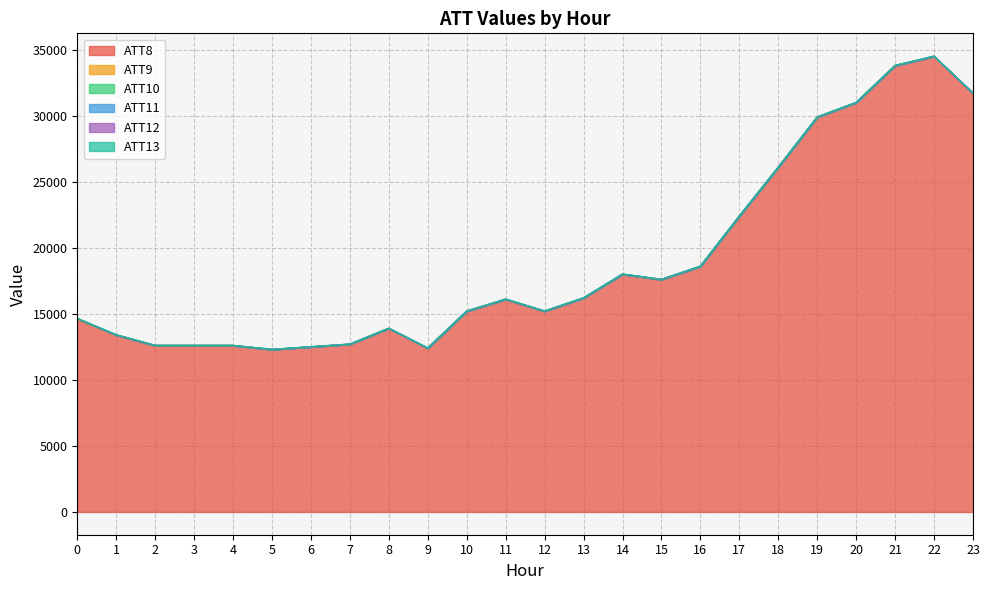

At 9, list the series in order from largest to smallest.

ATT8, ATT13, ATT12, ATT9, ATT10, ATT11